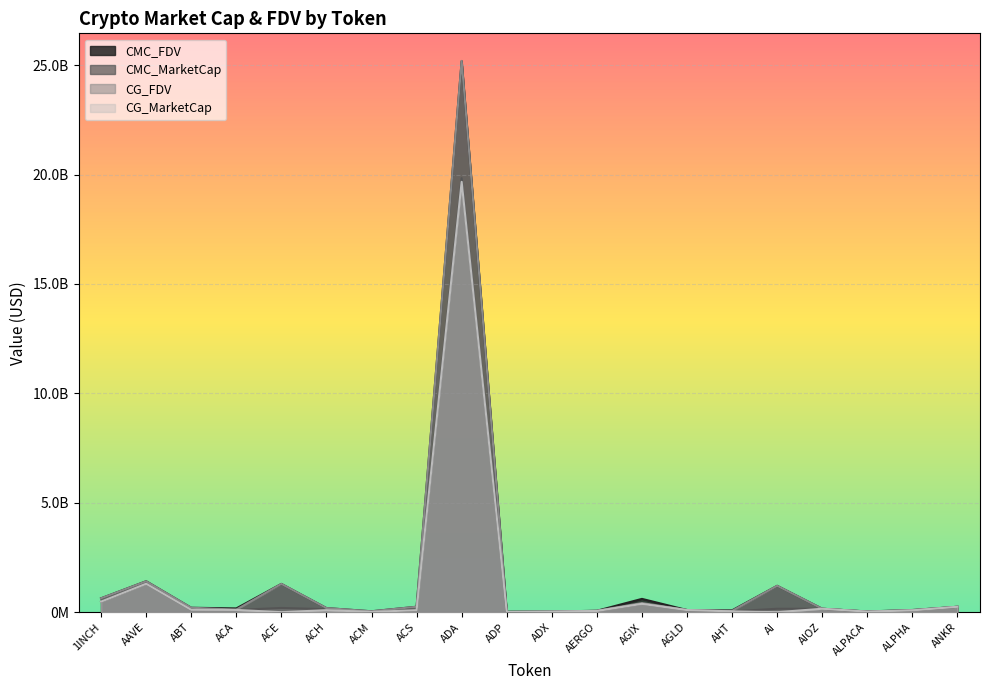

True or false: CMC_FDV has more than 0 interior local peaks.

True